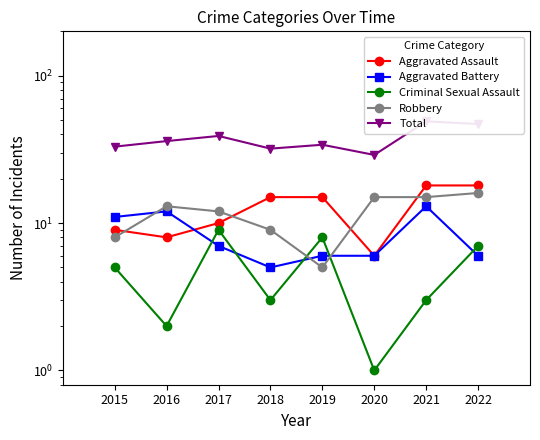

Where does the Aggravated Battery series first go above 7?

2015